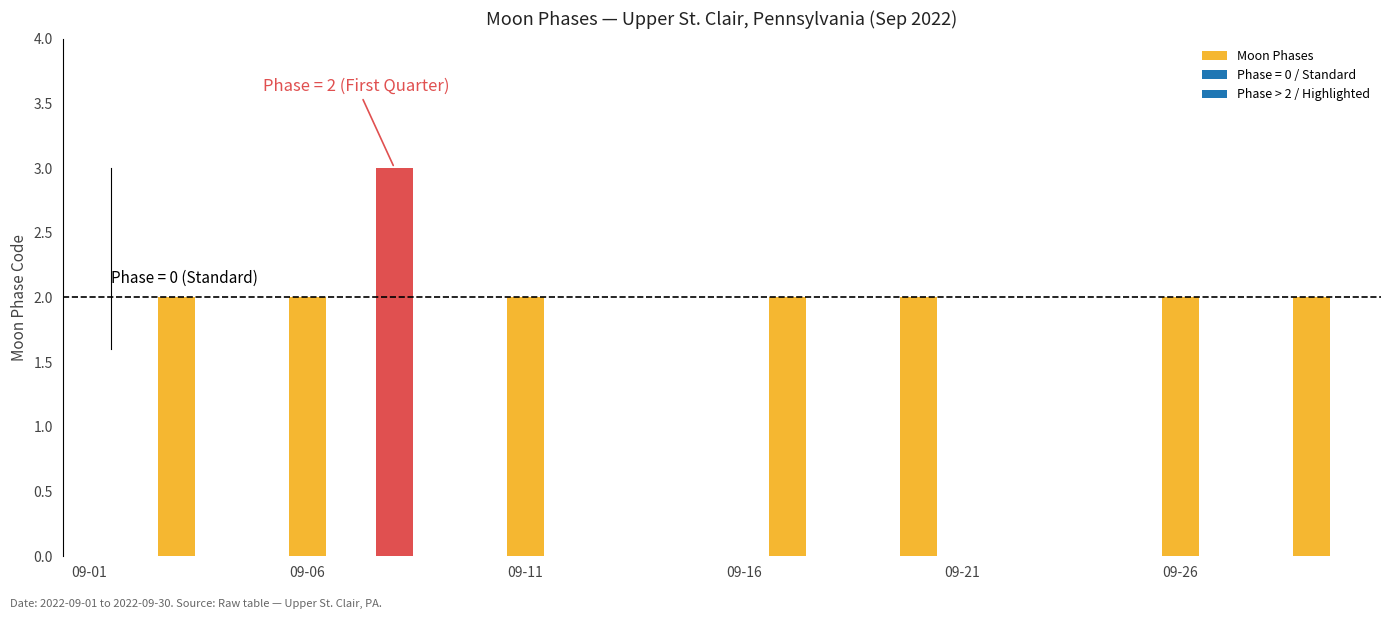

What is the average value?

1